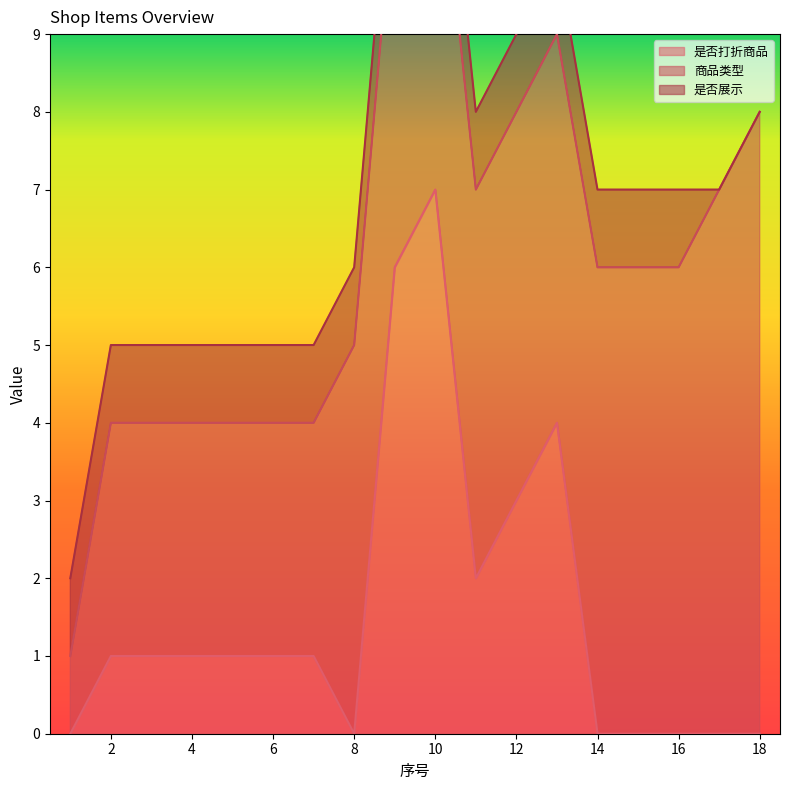

What is the average value of the 商品类型 series?

5